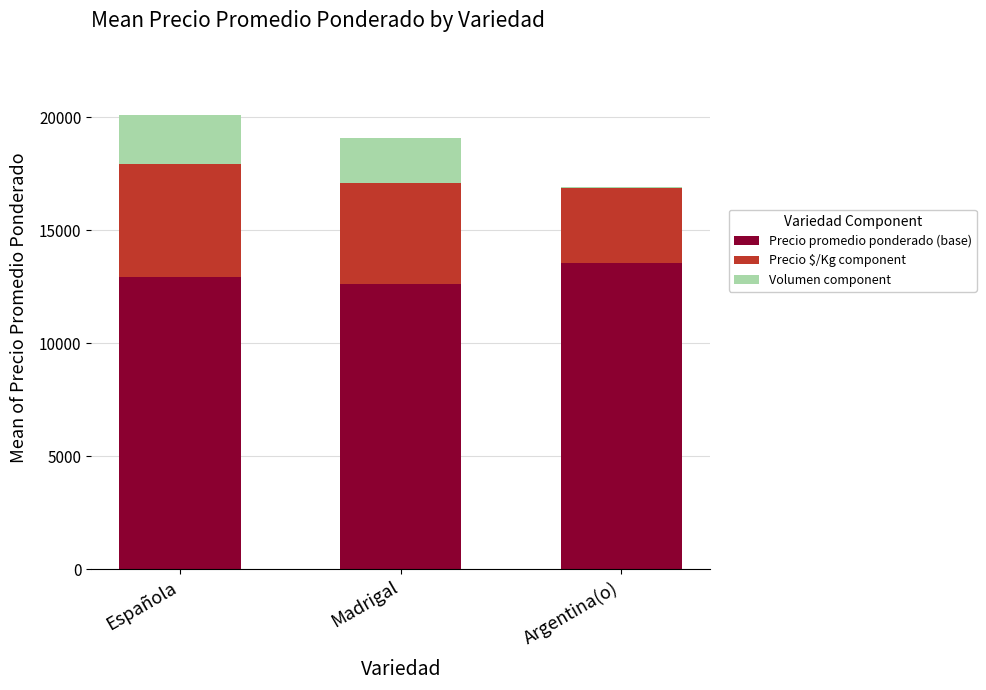

What value does the Precio promedio ponderado (base) series have at Madrigal?

12632.9